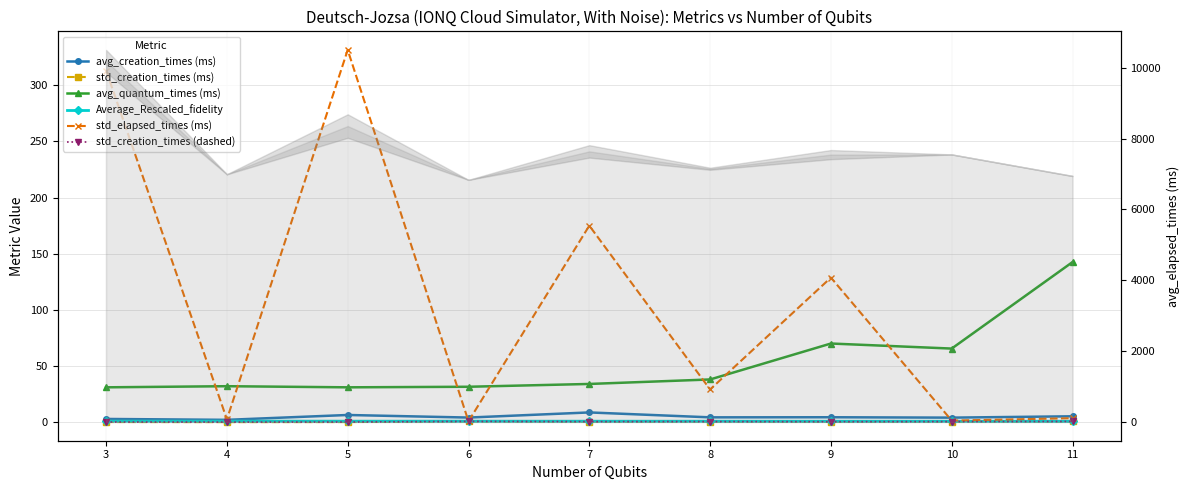

At which category does the chart reach its peak across all series?

5